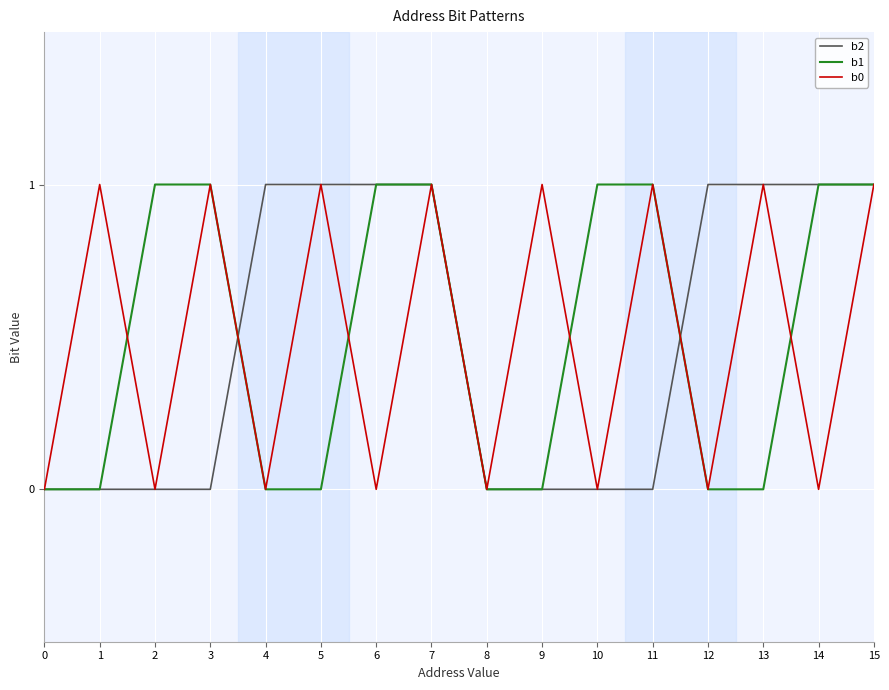

The value of b2 at 5 is 1. True or false?

True